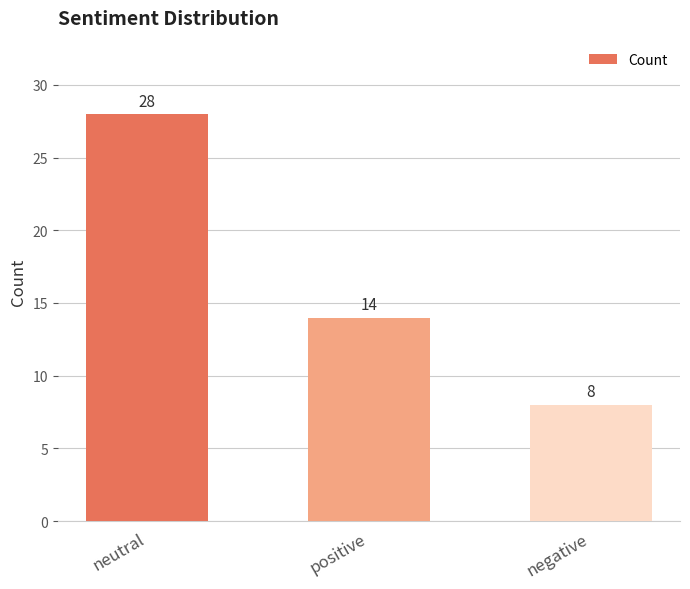

The value at neutral is 28. True or false?

True